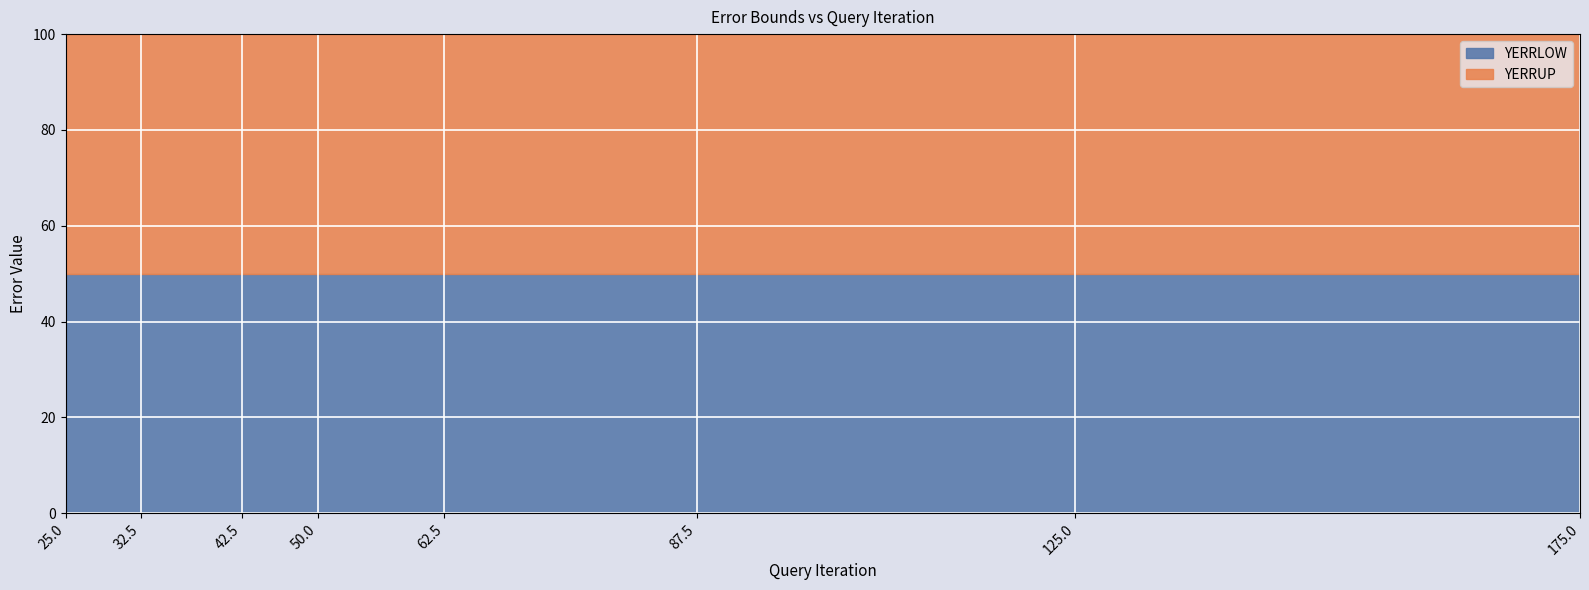

At which category is the sum across all series the highest?

25.0